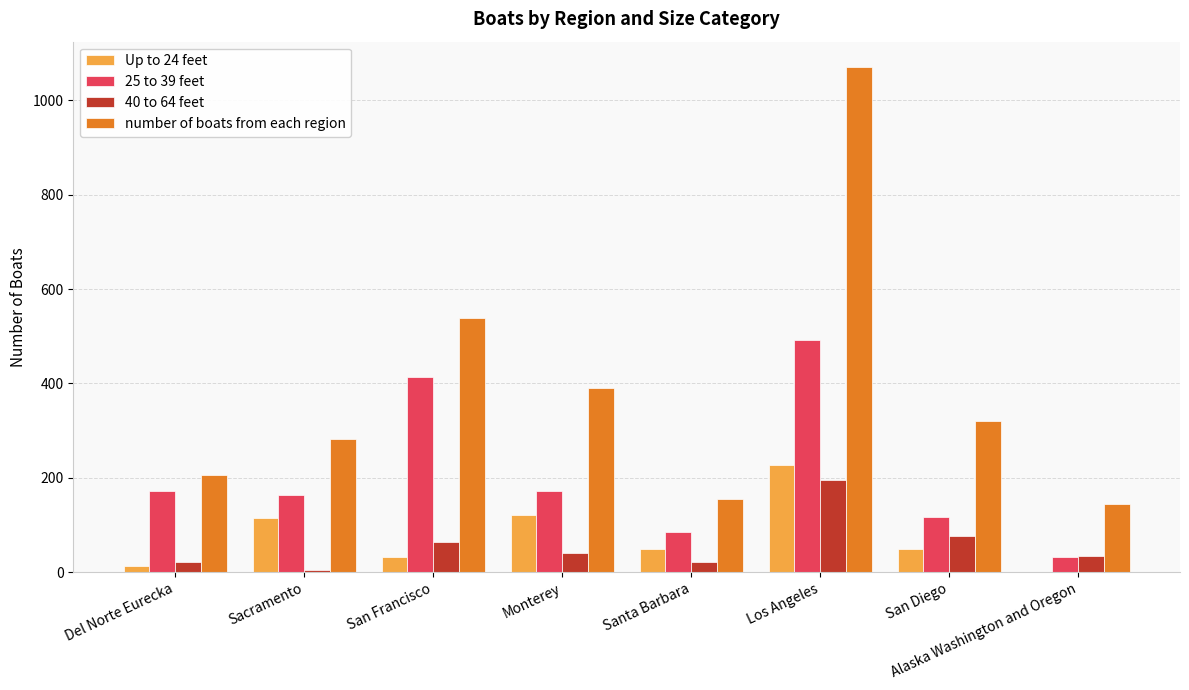

Is the value of 25 to 39 feet at San Diego greater than the value of 40 to 64 feet at San Diego?

Yes